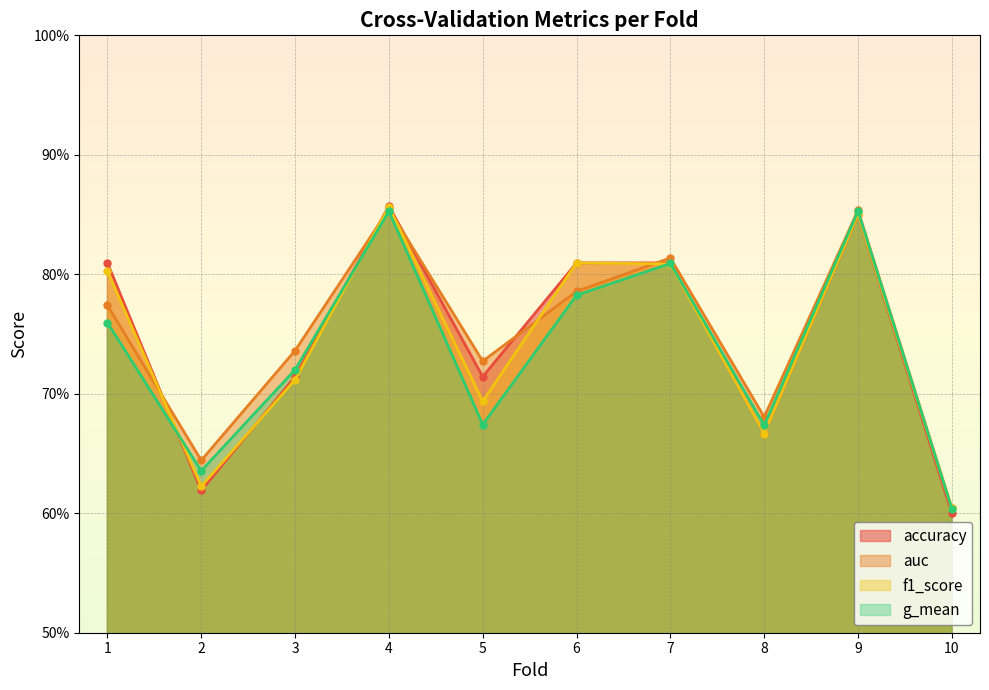

Is the value of accuracy at 9 greater than the value of f1_score at 10?

Yes